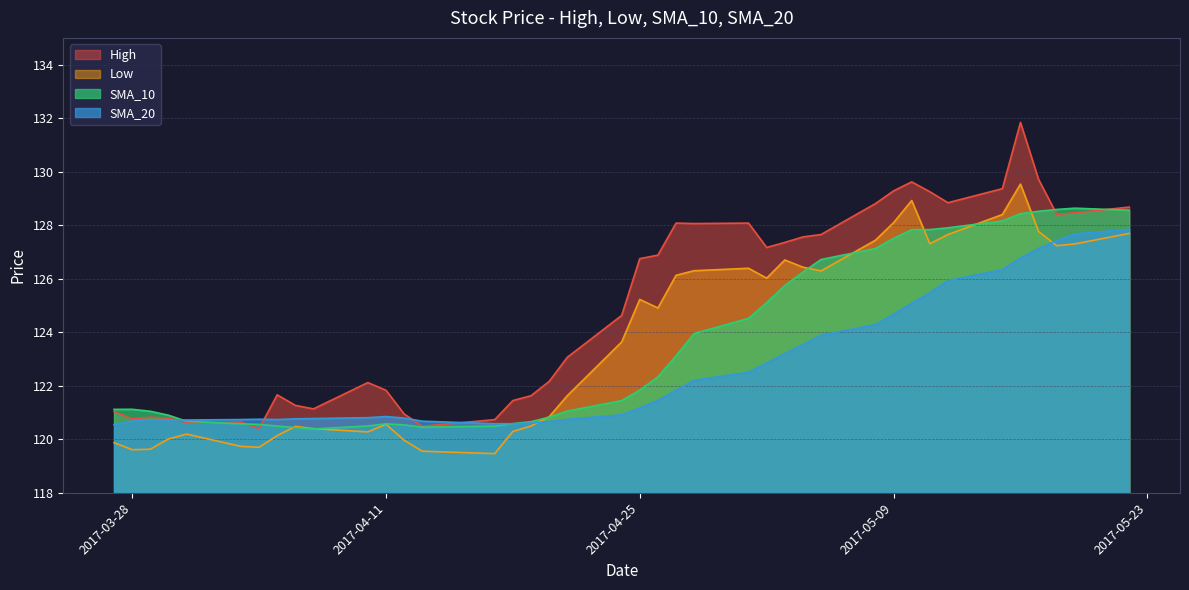

At which label is SMA_10 closest to 124?

2017-04-28